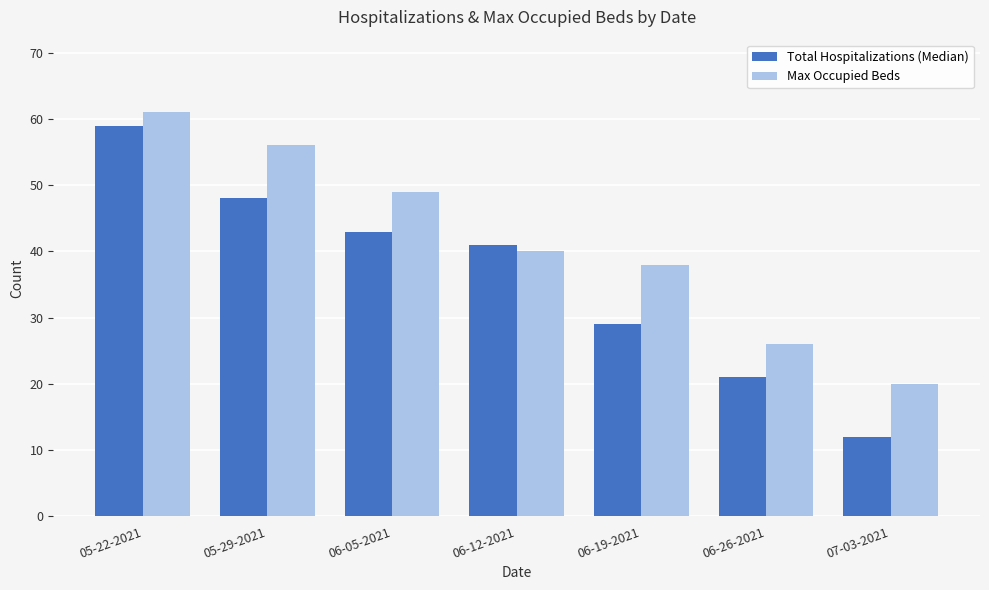

Rank the categories by Total Hospitalizations (Median) value from lowest to highest.

07-03-2021, 06-26-2021, 06-19-2021, 06-12-2021, 06-05-2021, 05-29-2021, 05-22-2021